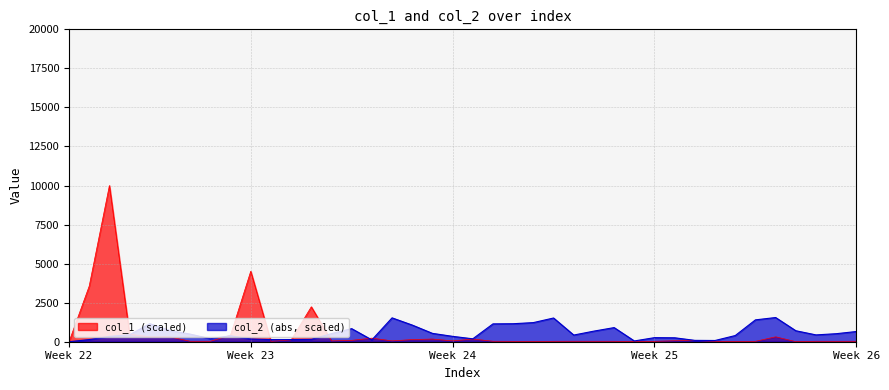

List the series in order of their overall mean, lowest first.

col_2 (abs, scaled), col_1 (scaled)